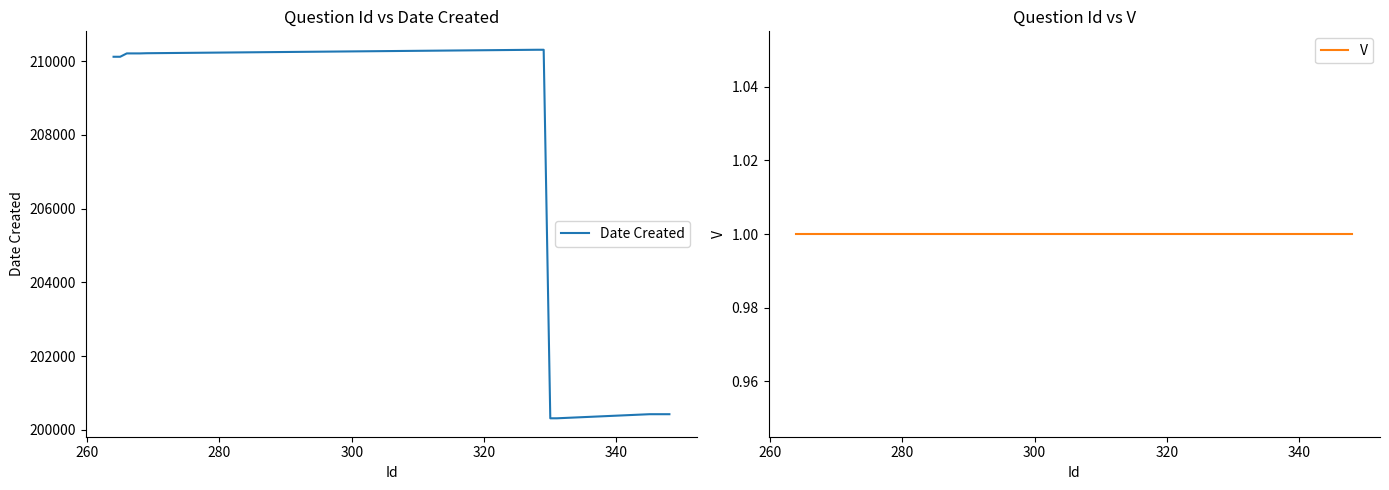

True or false: V has a value of 1 at 10.

False